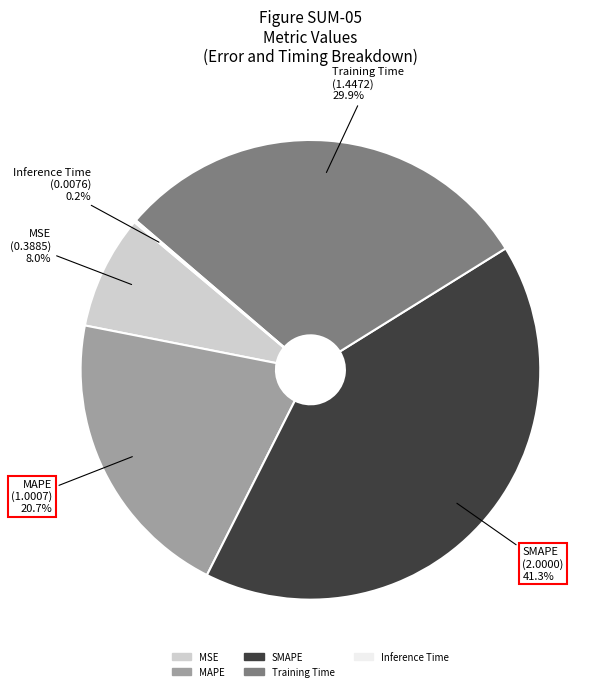

Is there any slice that represents more than half of the pie?

No